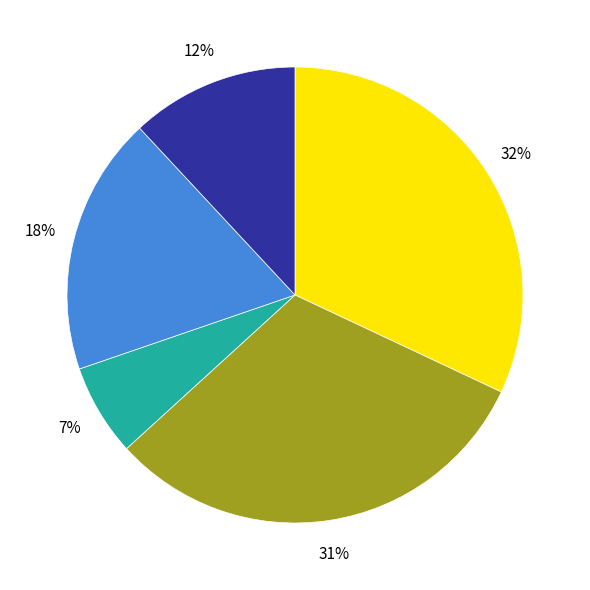

Is there any slice that represents more than half of the pie?

No